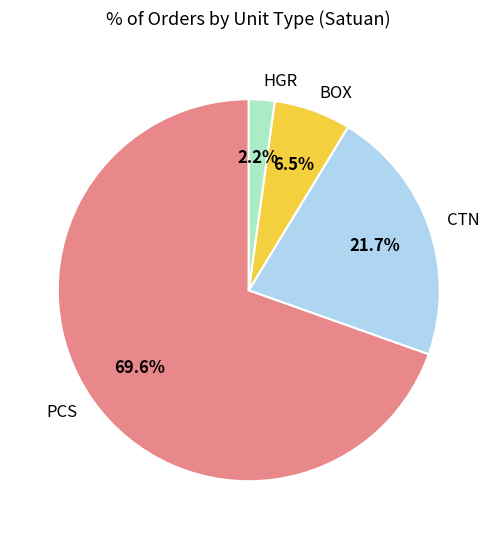

Count the number of slices in the pie.

4